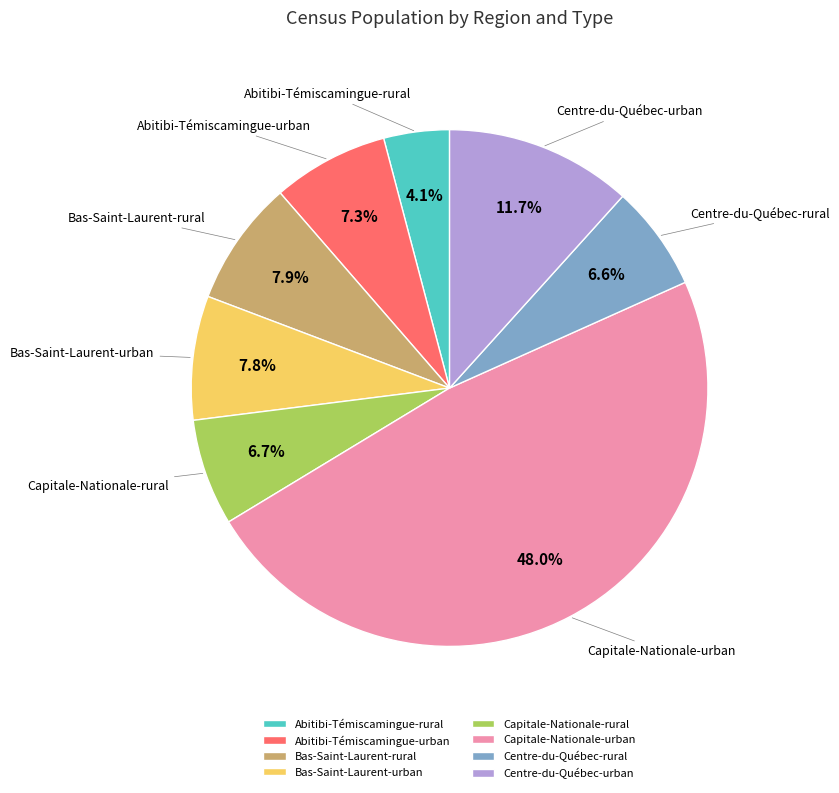

What is the smallest slice in the pie chart?

Abitibi-Témiscamingue-rural